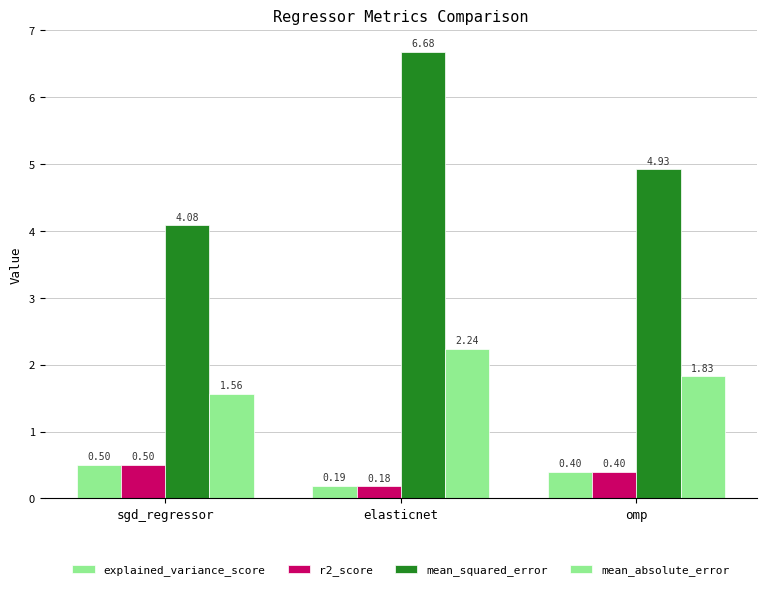

How many groups of bars are there?

3